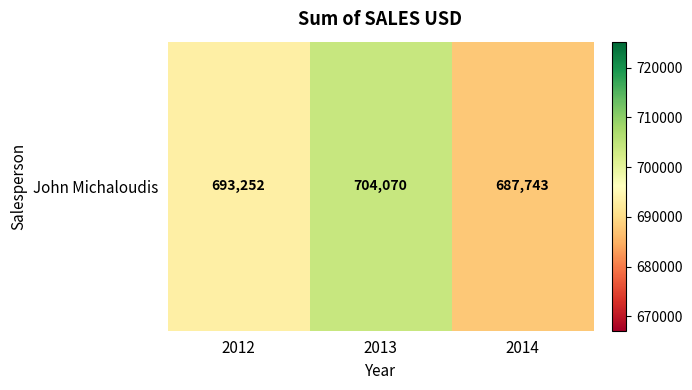

What is the average value?

695022